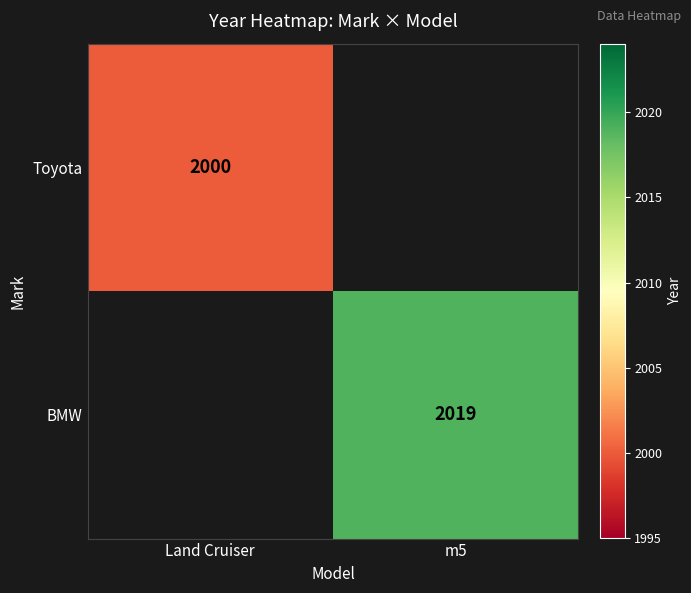

The value of BMW at m5 is 459. True or false?

False